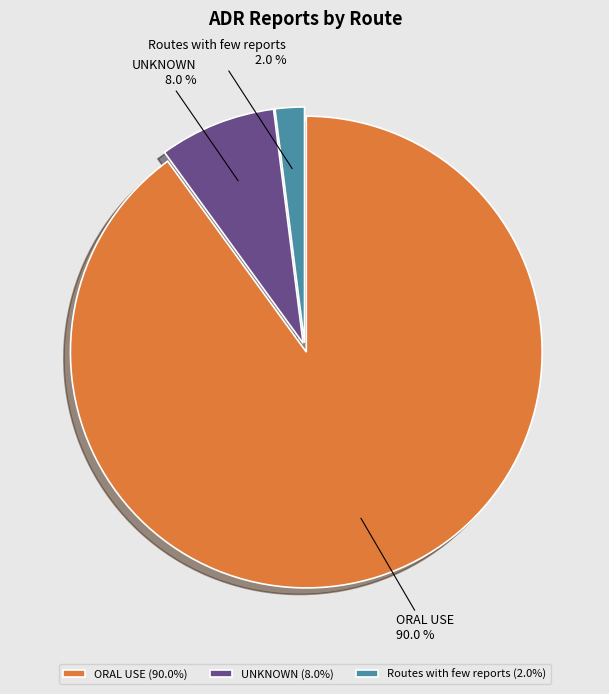

Approximately how many times larger is the value at UNKNOWN compared to ORAL USE?

0.1